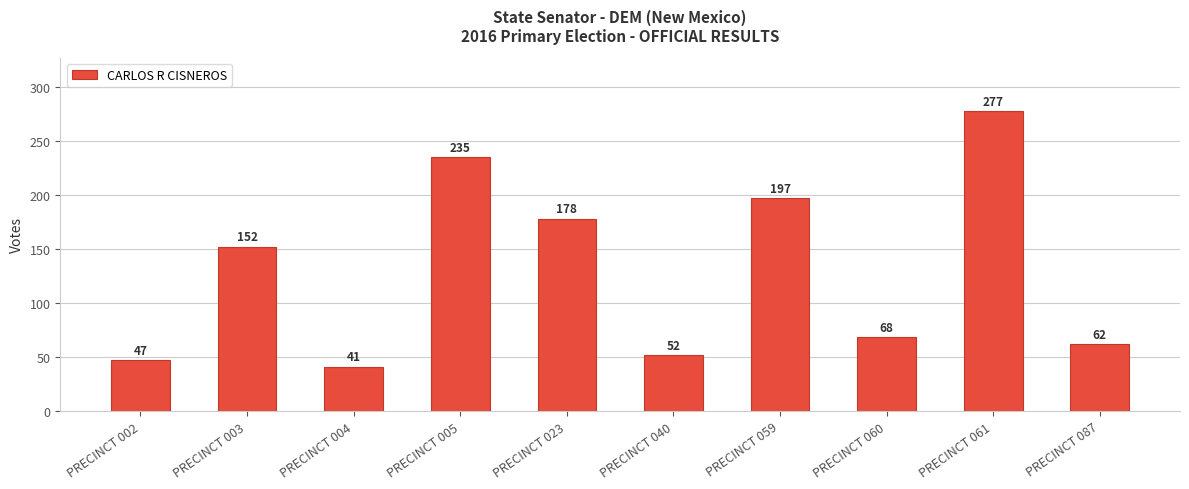

What is the smallest value displayed?

41